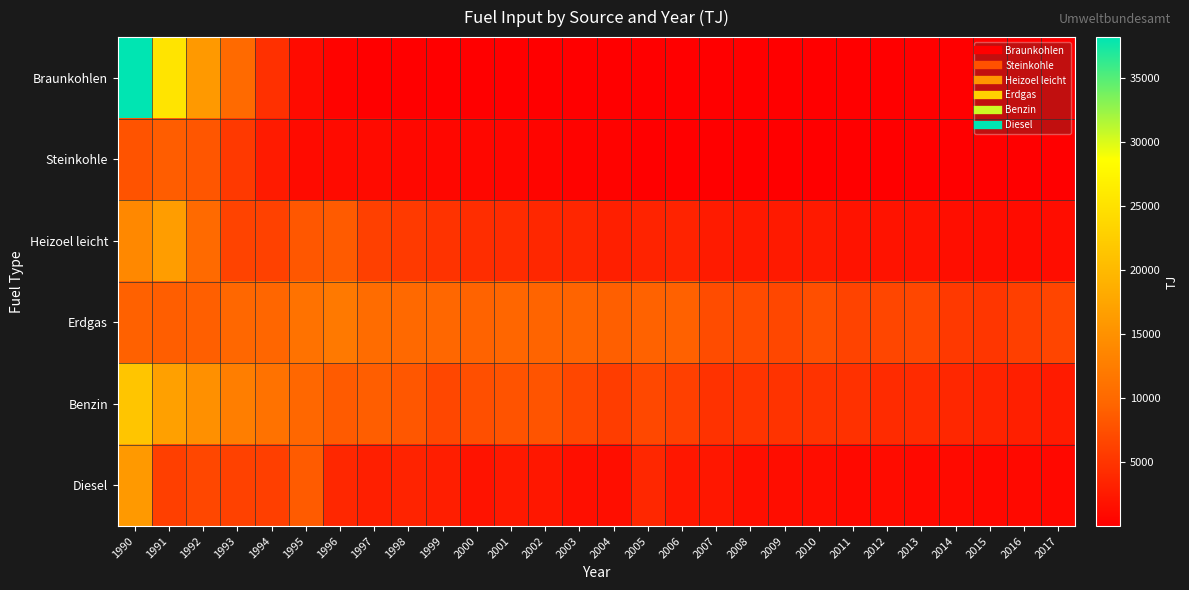

Which category has the lowest value across all series?

2014